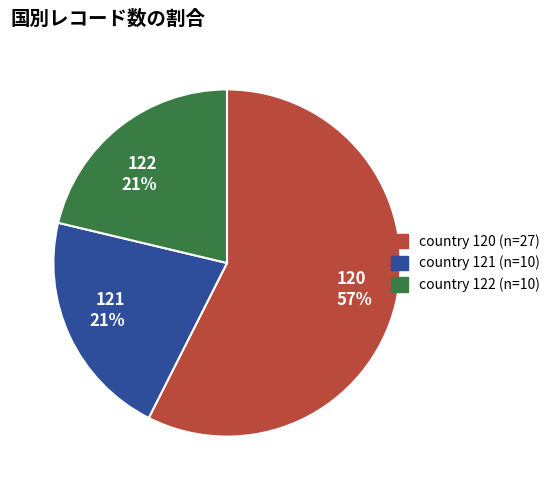

To the nearest percent, what is the difference between the 120 and 121 slice percentages?

36%